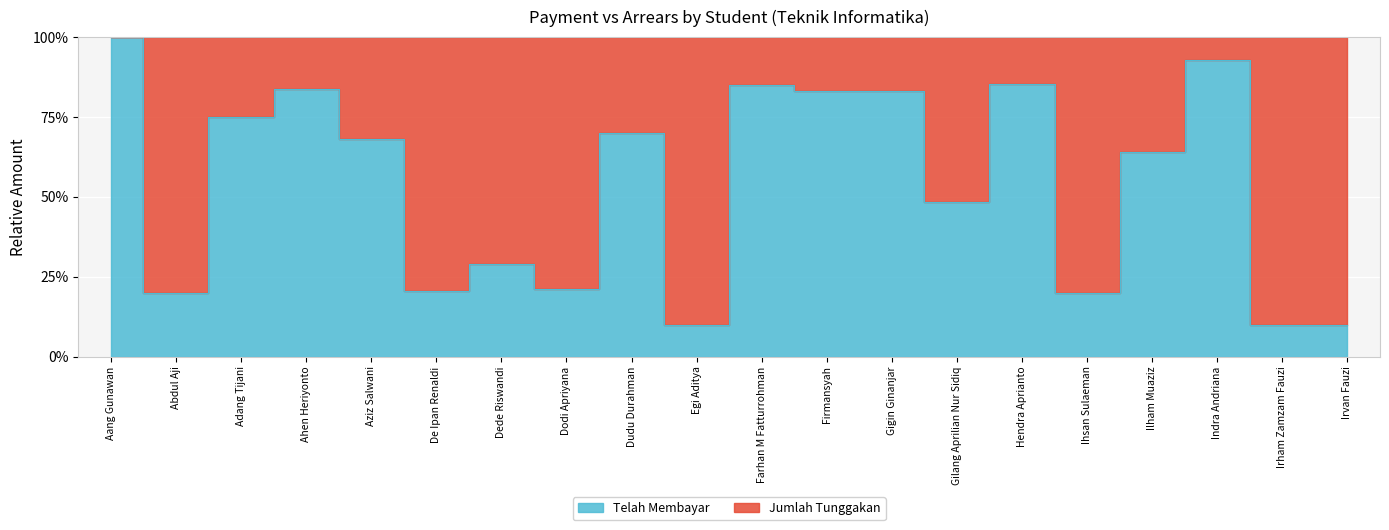

How many interior local peaks (higher than both neighbors) does the data have?

6